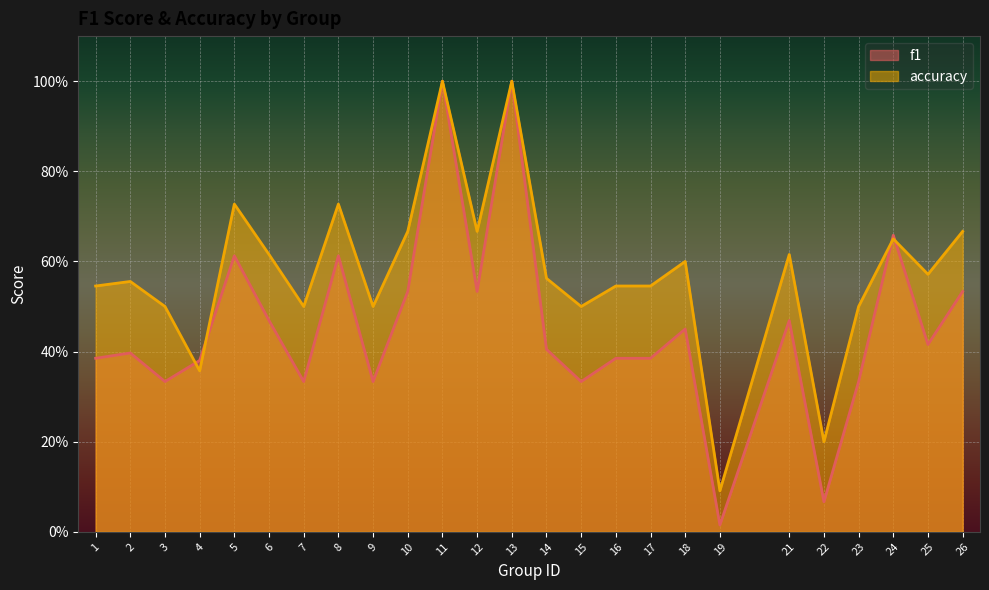

Reading right to left, transcribe all the data shown in this chart.

f1: 0.5	0.4	0.7	0.3	0.1	0.5	0.0	0.5	0.4	0.4	0.3	0.4	1.0	0.5	1.0	0.5	0.3	0.6	0.3	0.5	0.6	0.4	0.3	0.4	0.4
accuracy: 0.7	0.6	0.7	0.5	0.2	0.6	0.1	0.6	0.5	0.5	0.5	0.6	1.0	0.7	1.0	0.7	0.5	0.7	0.5	0.6	0.7	0.4	0.5	0.6	0.5